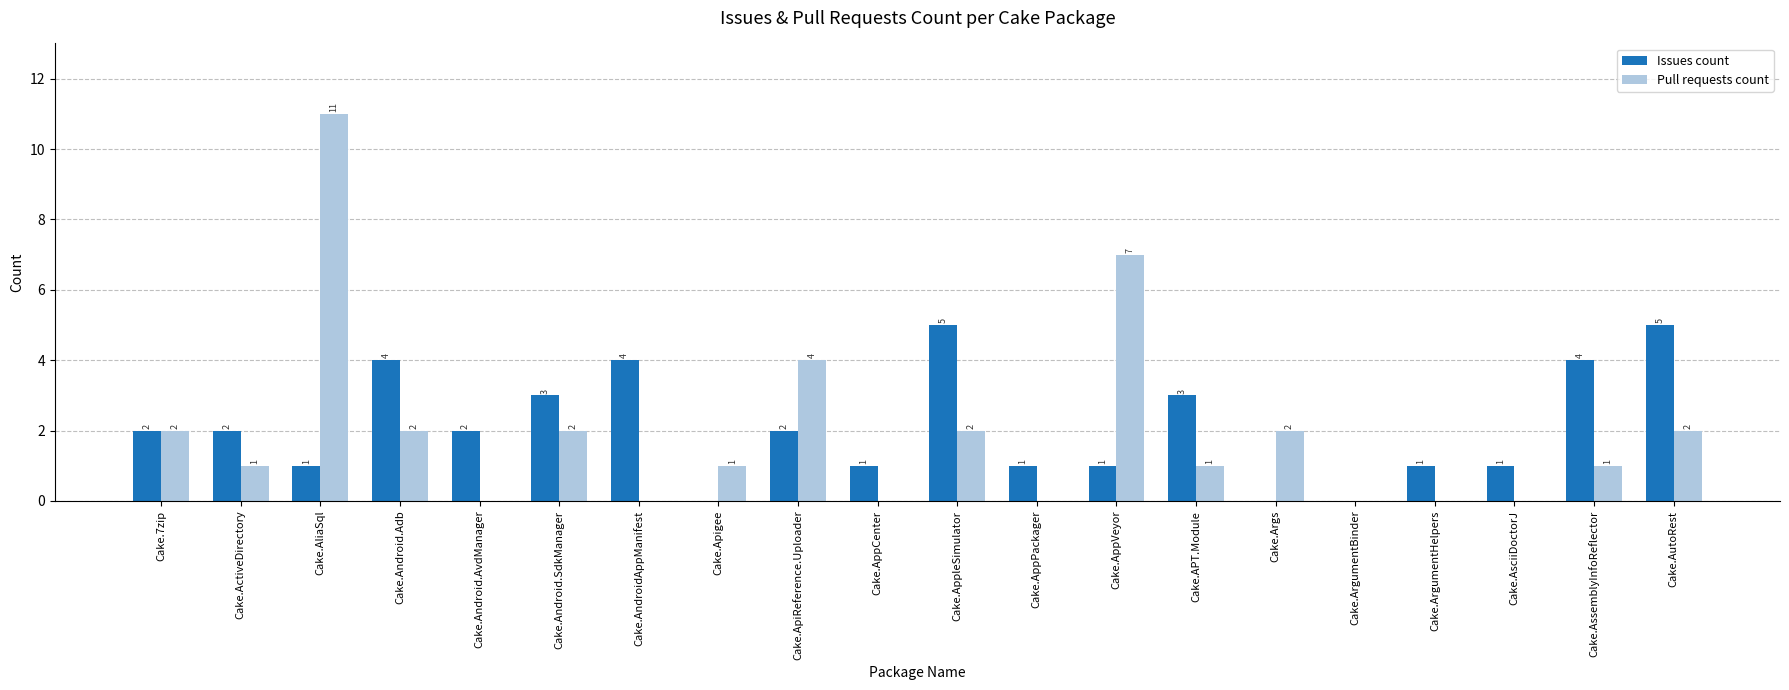

True or false: Pull requests count has a value of 3 at Cake.AppleSimulator.

False